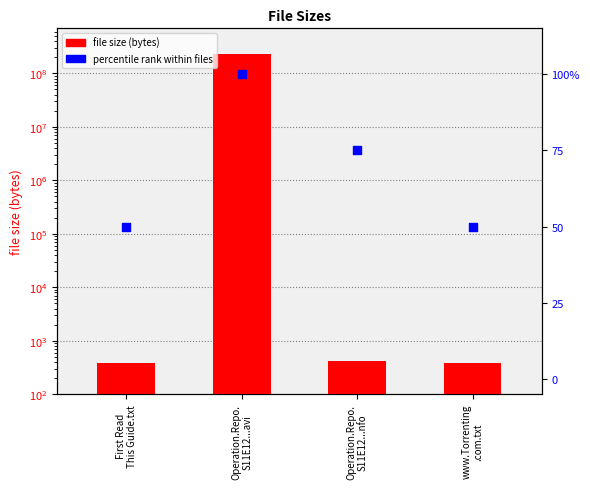

Which series has the widest spread of Y values?

file size (bytes)